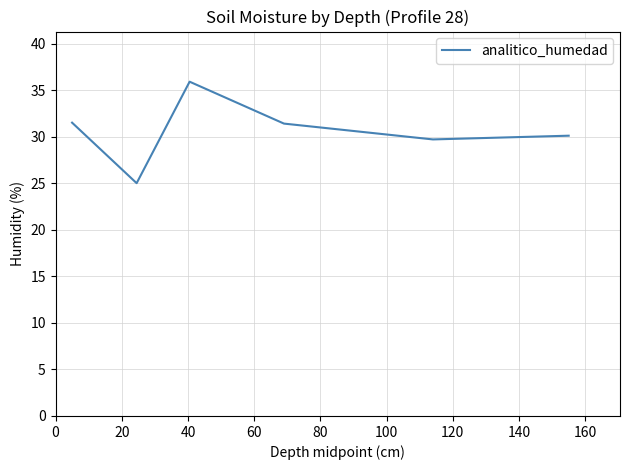

What is the sum of all values?

212.1